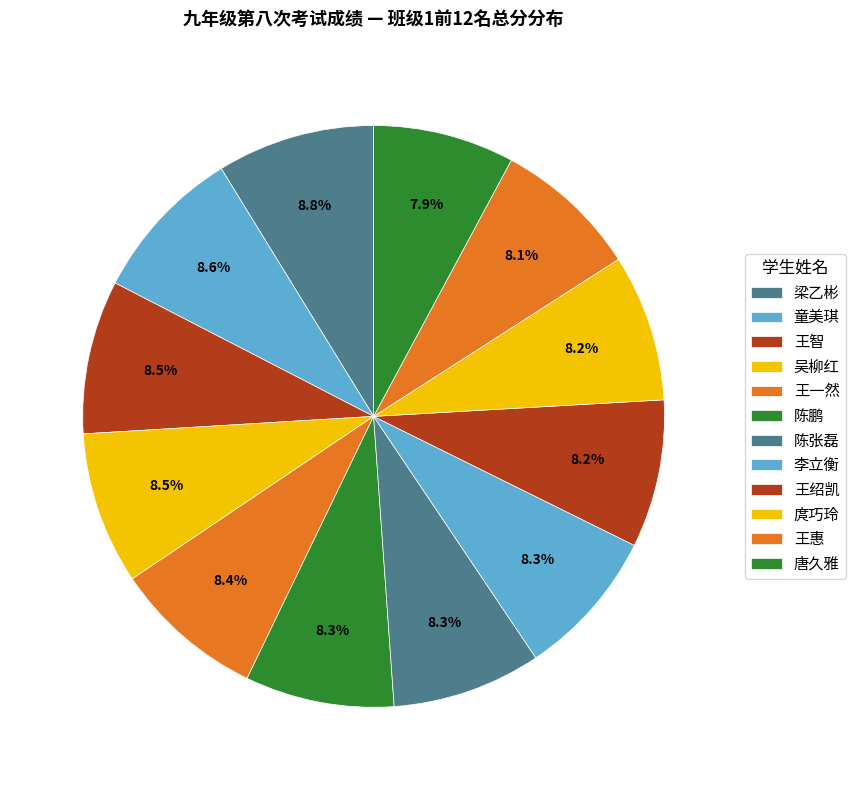

To the nearest percent, what is the combined percentage of 陈鹏 and 唐久雅?

16%